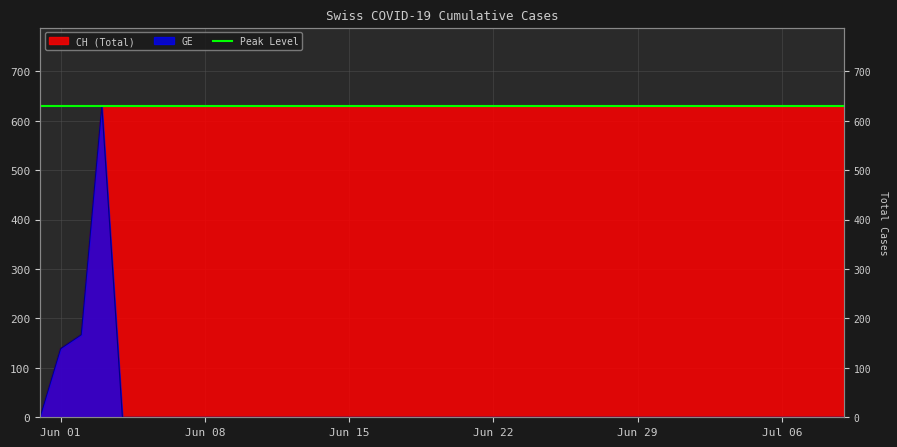

Between 2020-06-01 and 2020-07-05, which is larger?

2020-07-05